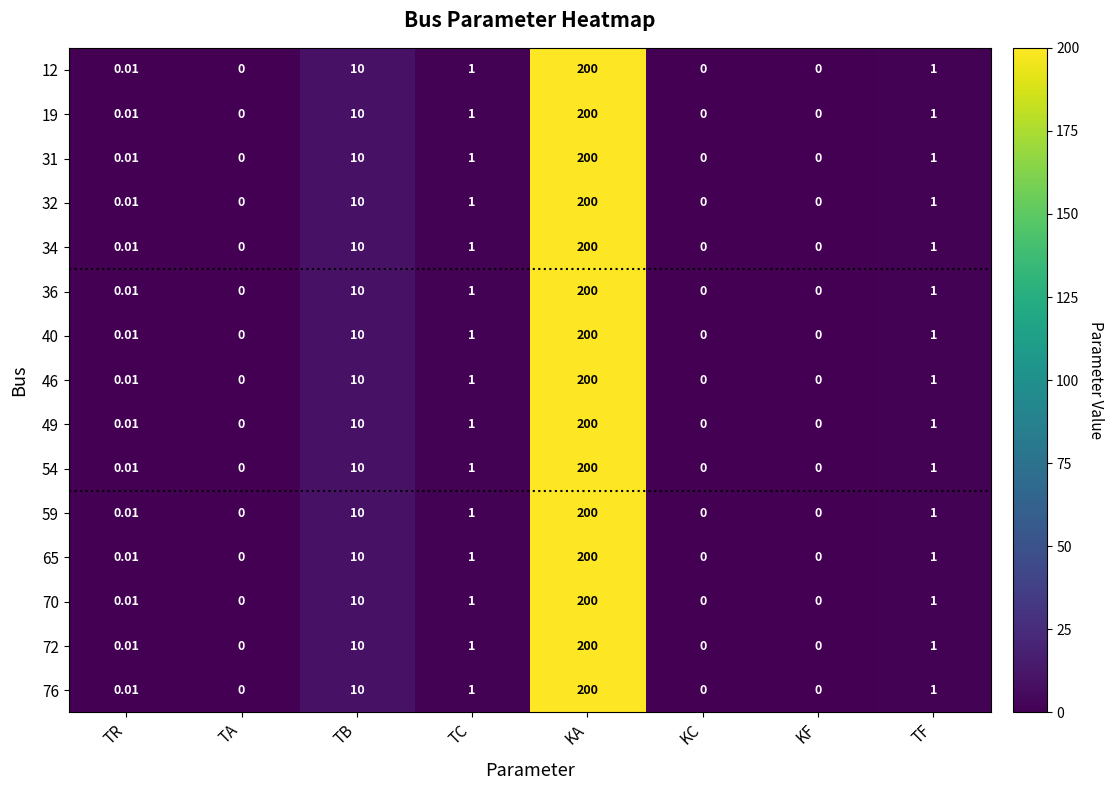

Where does the 65 series first go above 1?

TB